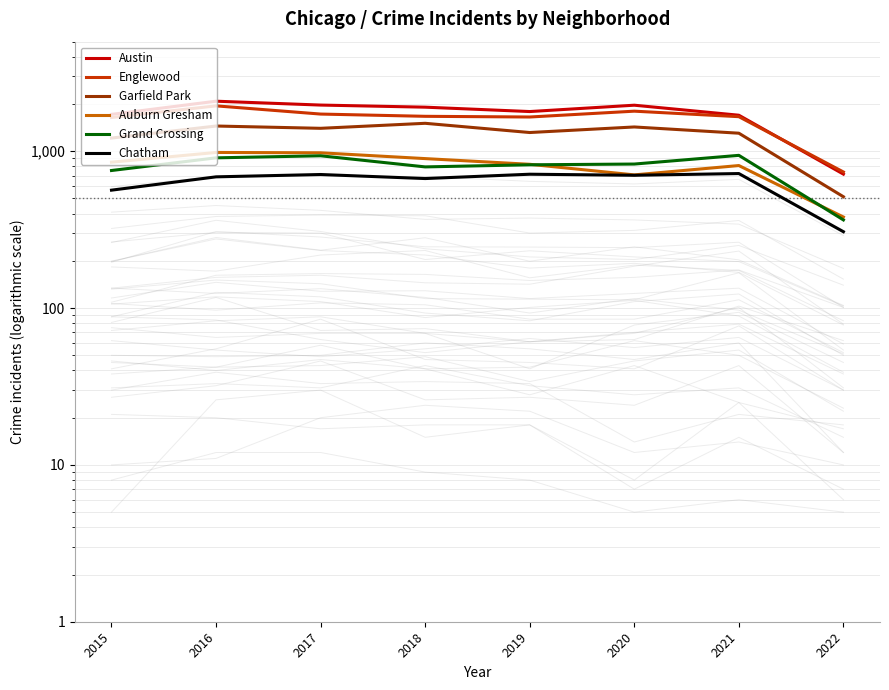

Reading left to right, extract all data points from this chart.

Austin: 1719	2086	1971	1911	1792	1967	1698	715
Englewood: 1642	1948	1727	1671	1654	1802	1662	738
Garfield Park: 1214	1449	1401	1508	1317	1429	1304	513
Auburn Gresham: 852	983	978	898	826	707	811	381
Grand Crossing: 754	908	936	795	820	829	942	365
Chatham: 565	687	711	670	714	703	721	307